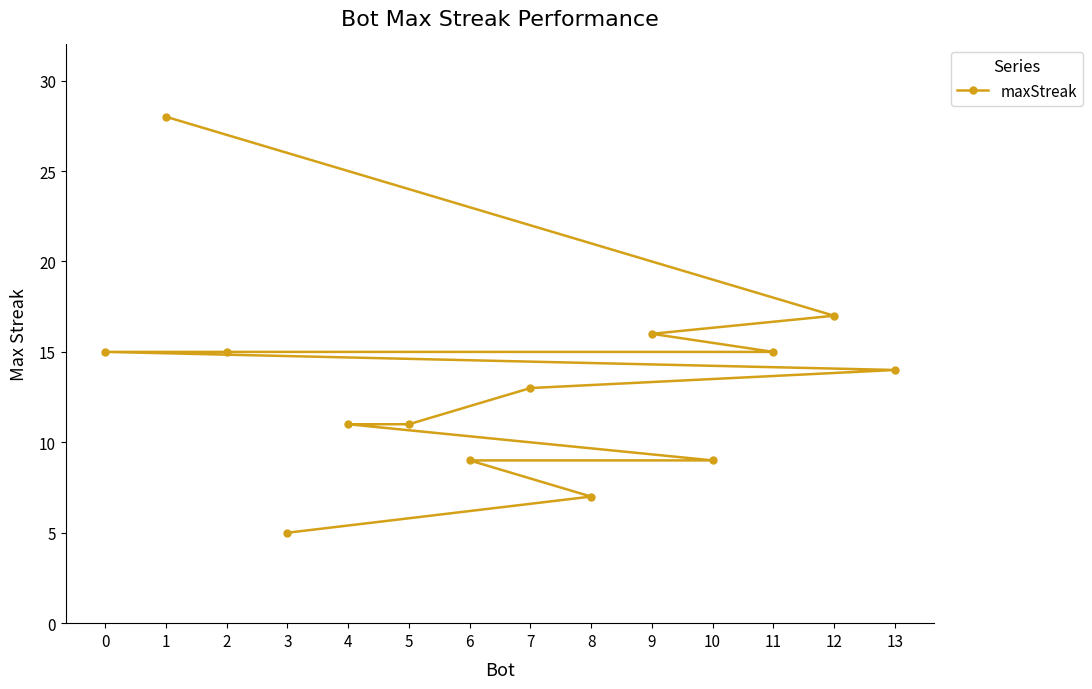

Where does the data first go above 14?

0